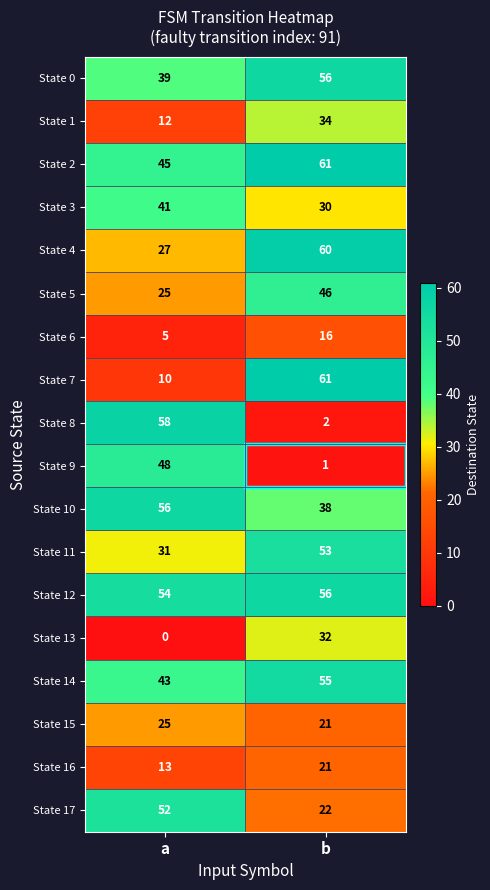

Is it true that State 6 equals 10 at b?

False